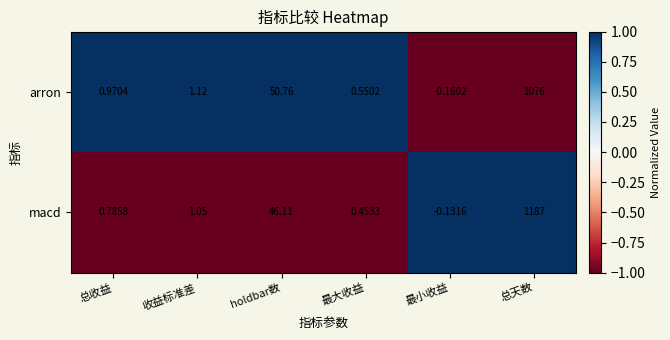

At which label does macd reach its minimum?

最小收益